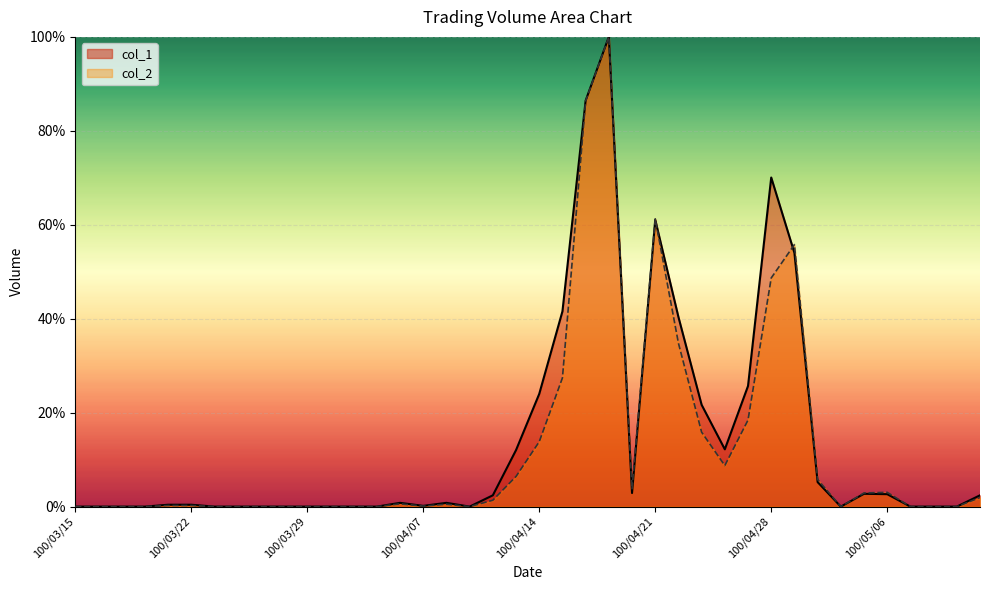

Which series has the largest total across all categories?

col_1